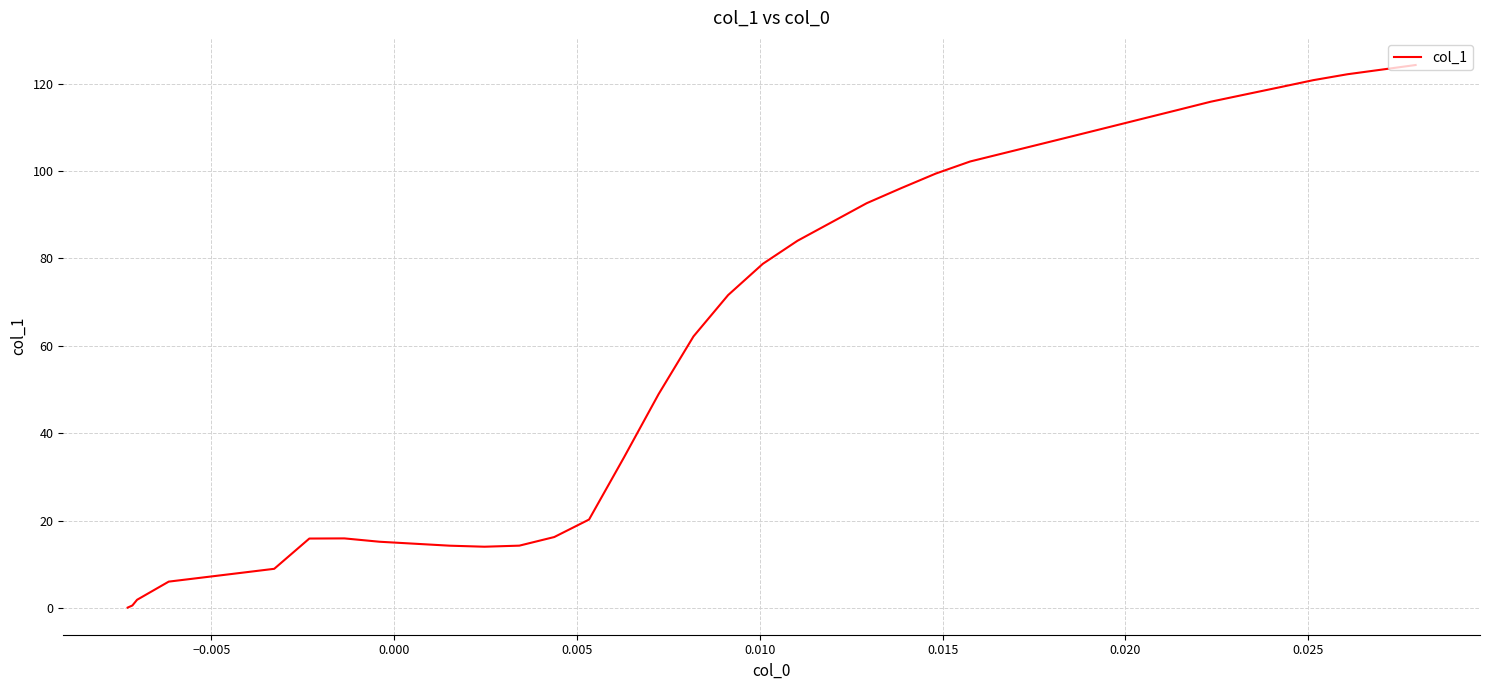

What is the maximum value shown in the chart?

124.2